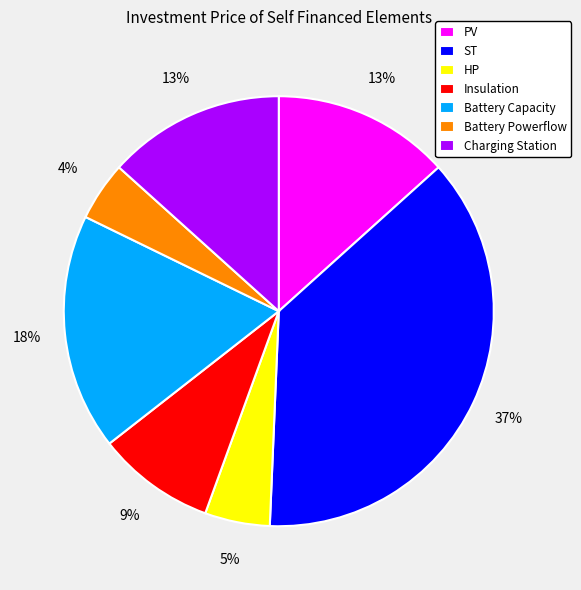

Is it true that PV is 22% of the pie?

False